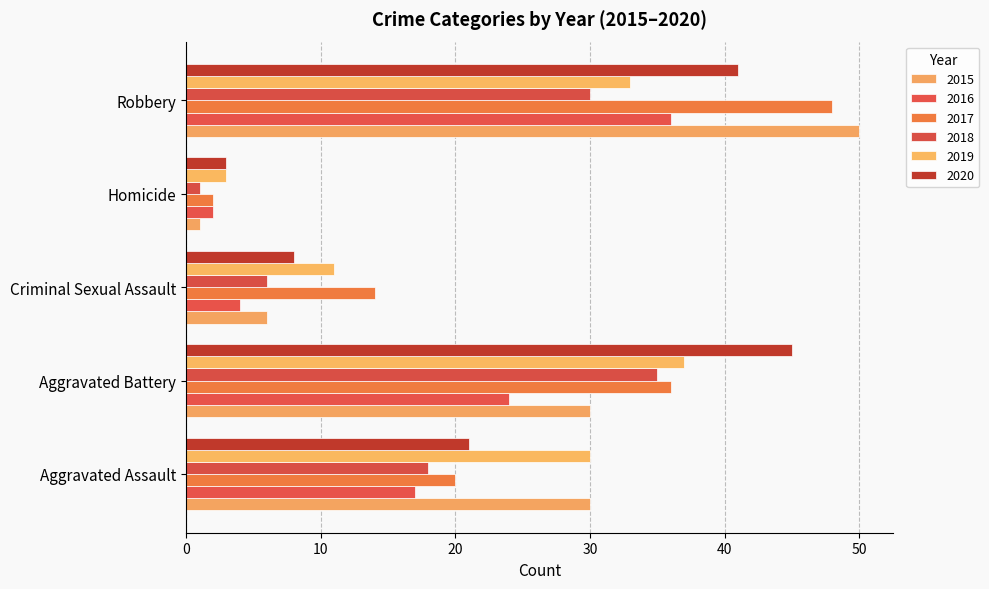

How many distinct data groups are displayed?

6